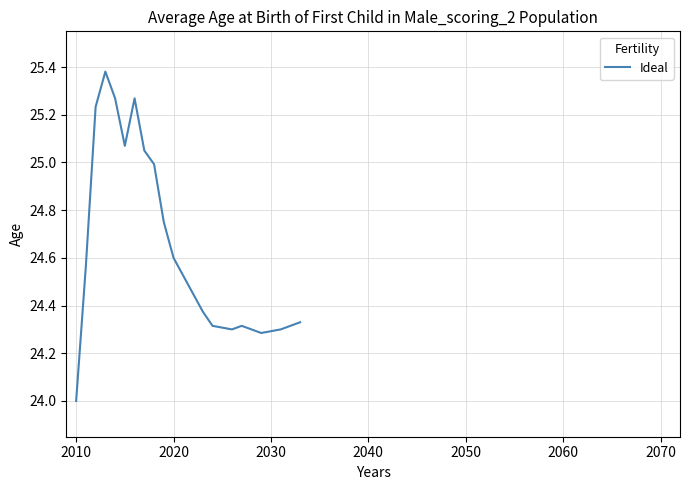

What is the smallest value displayed?

24.0